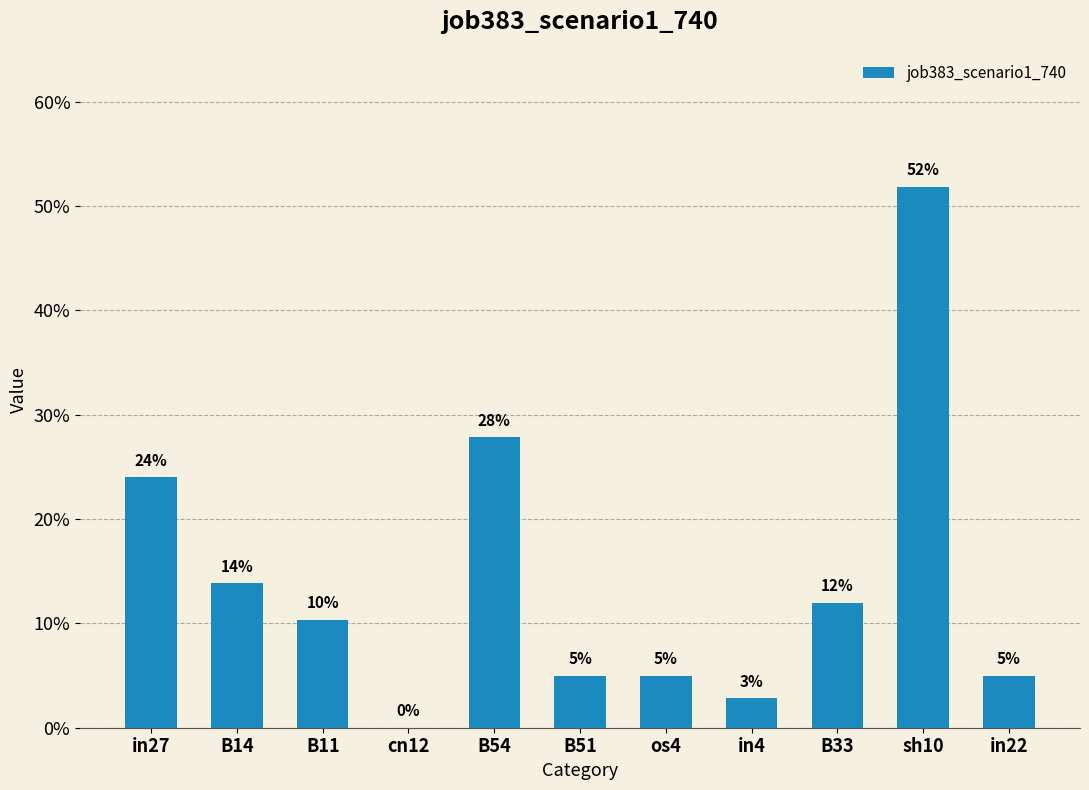

What position from the right is B14?

10